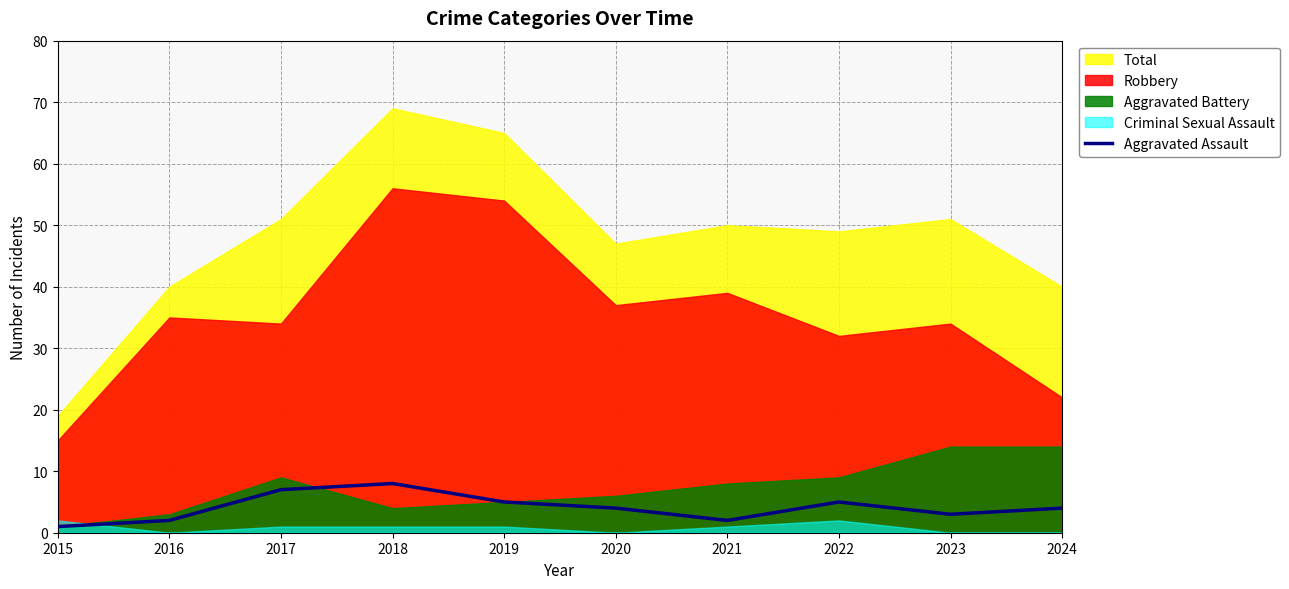

How many interior local peaks (higher than both neighbors) does the data have?

2